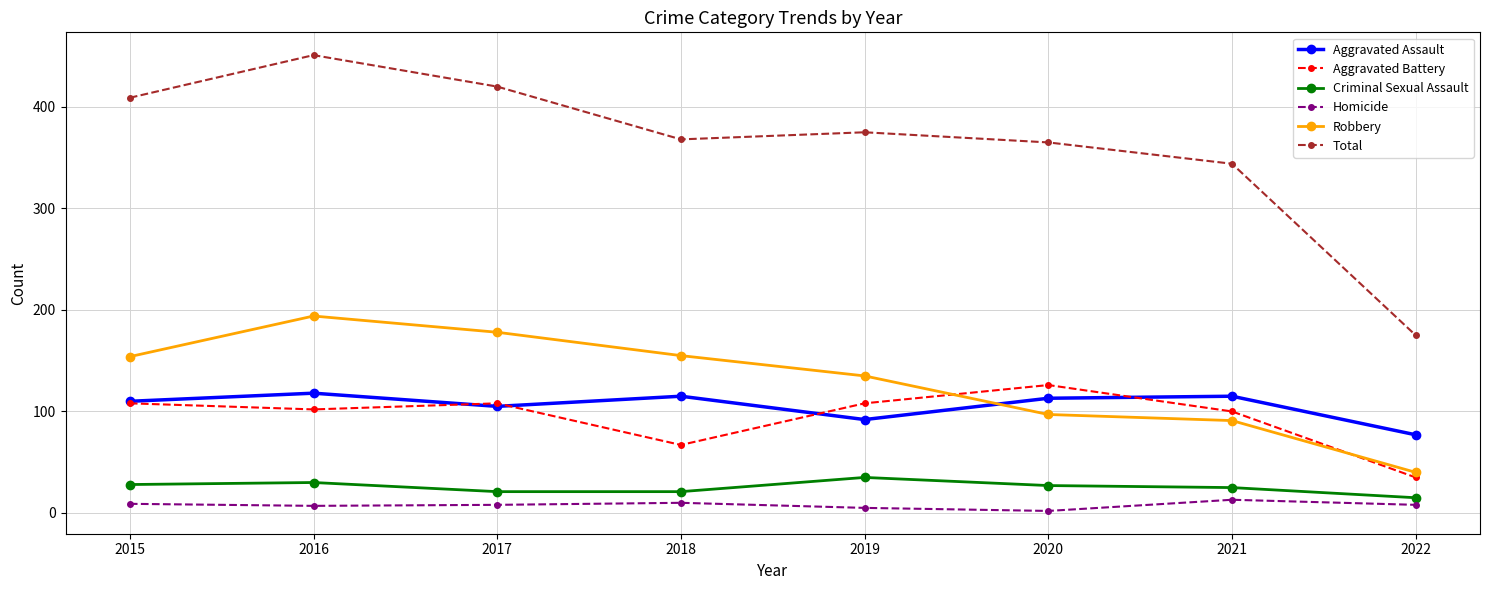

True or false: Aggravated Assault and Homicide intersect in this chart.

False